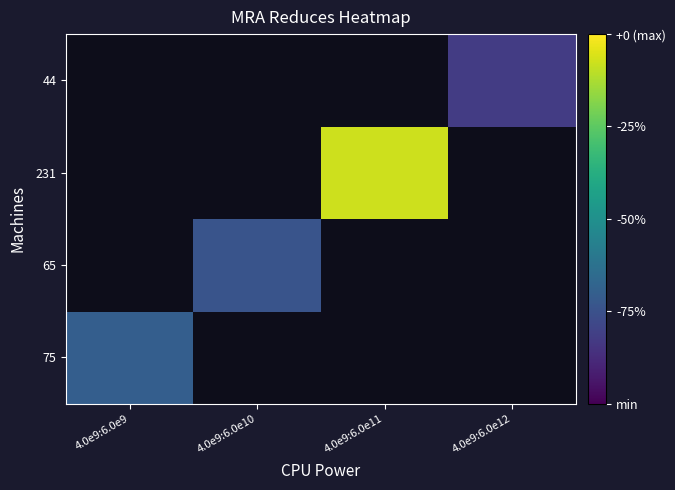

How many positive values does the 231 series have?

1